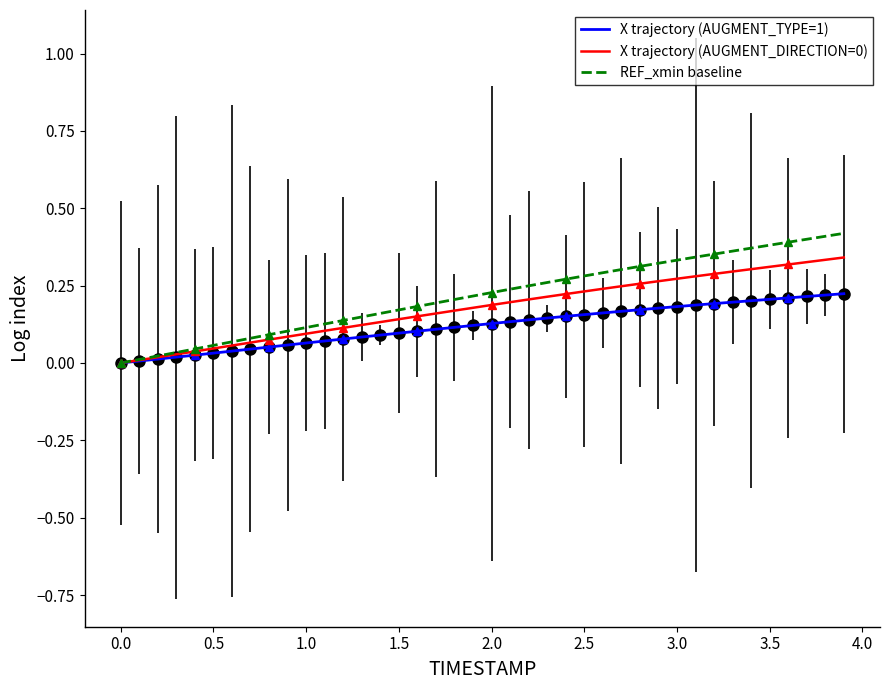

Rank the series by their maximum value, from highest to lowest.

REF_xmin baseline, X trajectory (AUGMENT_DIRECTION=0), X trajectory (AUGMENT_TYPE=1)